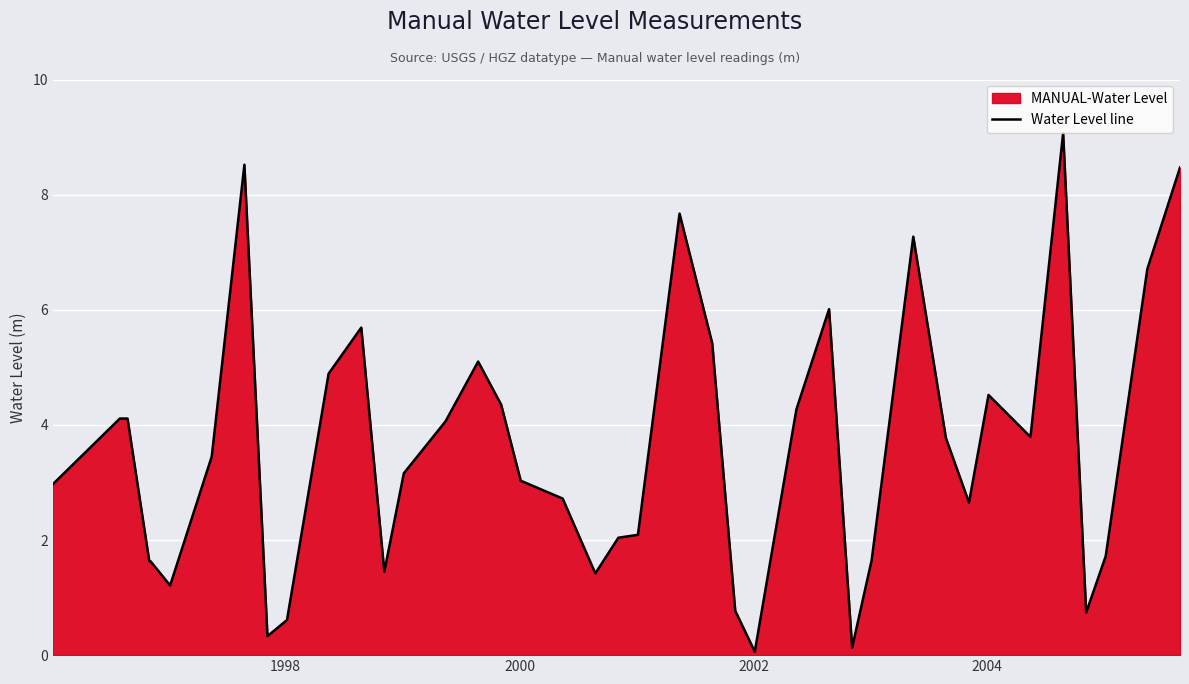

What is the smallest value displayed?

0.1